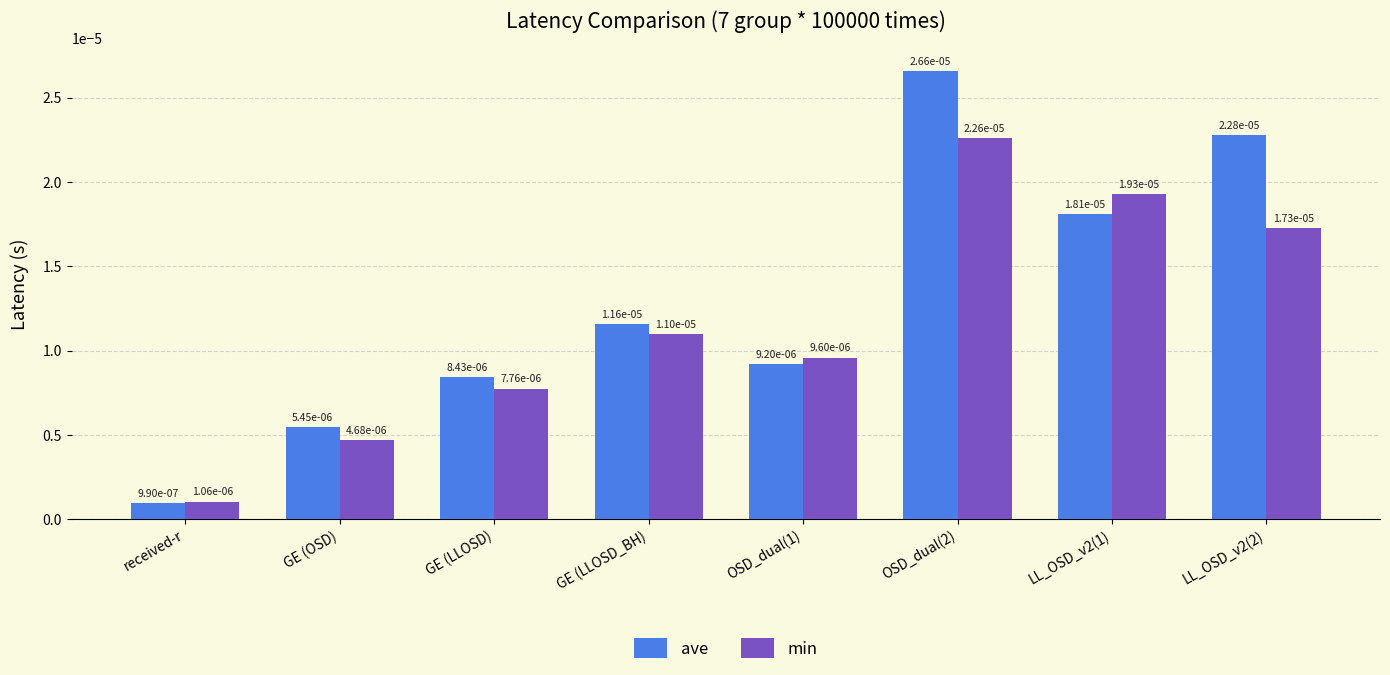

At how many categories does at least one series exceed 0?

8